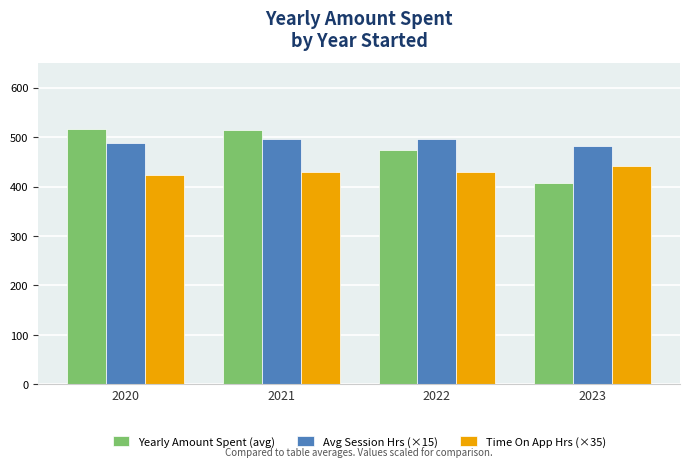

Does the chart contain stacked bars?

No